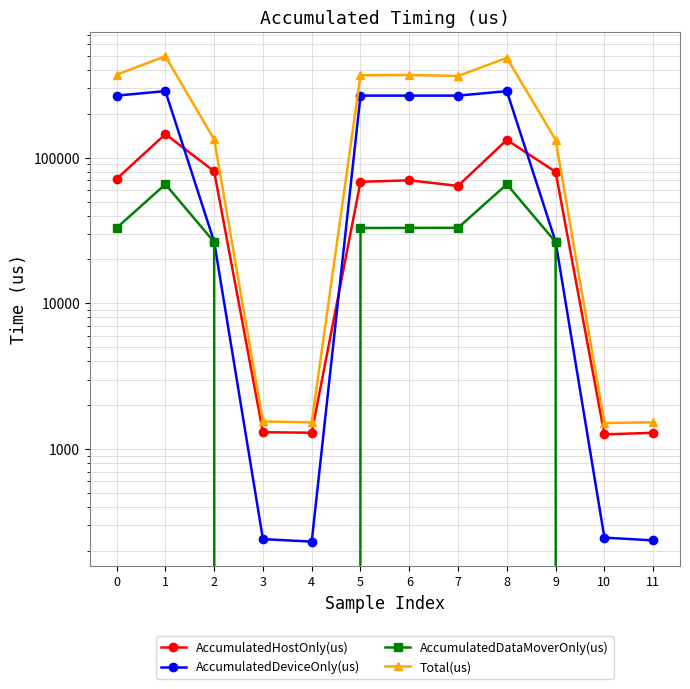

Rank the series by their maximum value, from highest to lowest.

Total(us), AccumulatedDeviceOnly(us), AccumulatedHostOnly(us), AccumulatedDataMoverOnly(us)